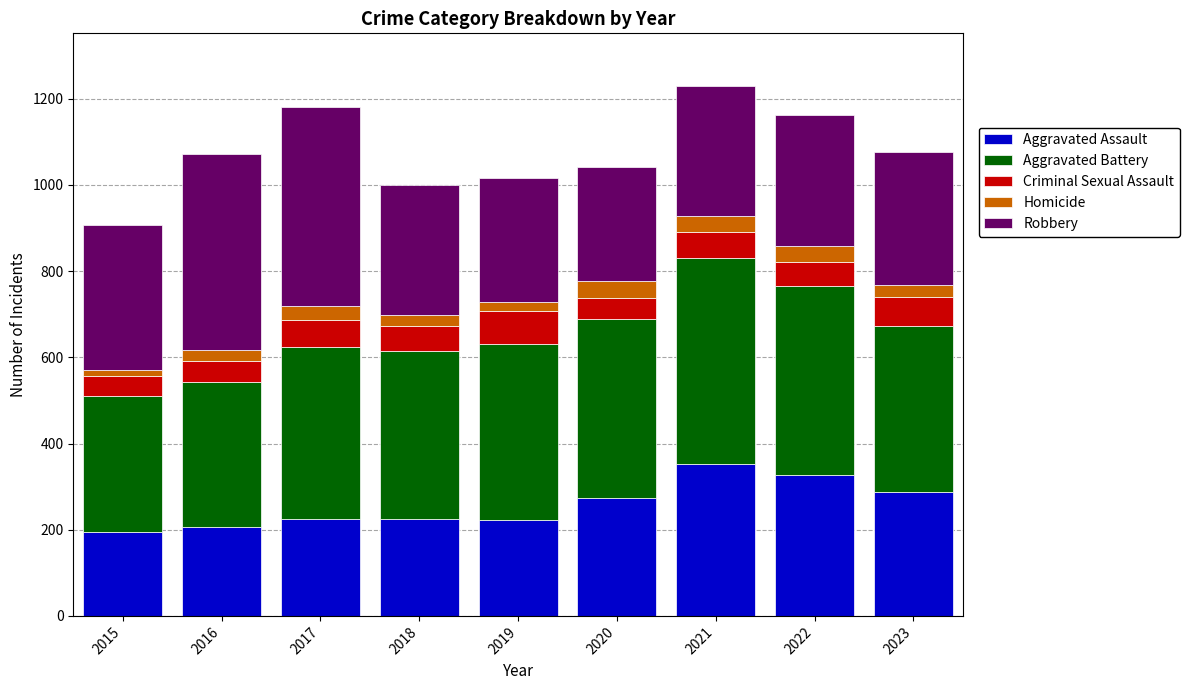

What is the average value of the Aggravated Assault series?

257